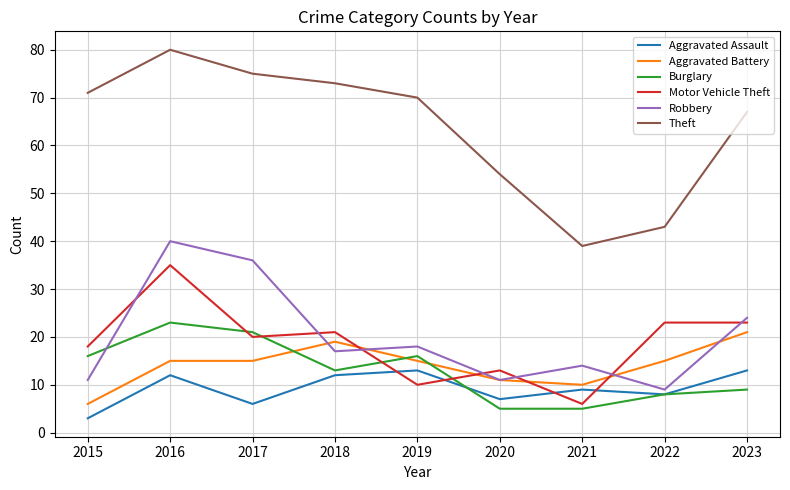

What is the highest value of the Theft series?

80